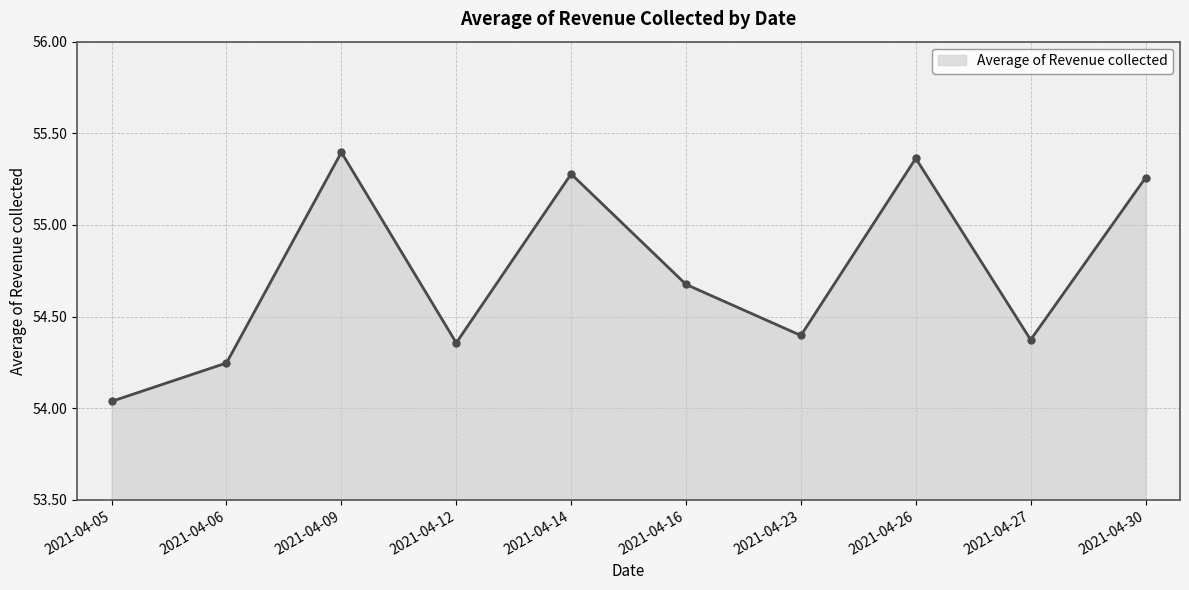

How many series are shown in this chart?

1